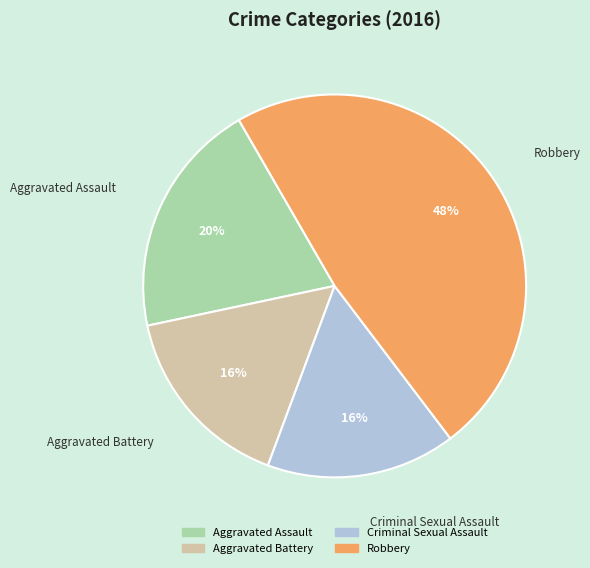

To the nearest percent, what is the combined percentage of Robbery and Criminal Sexual Assault?

64%